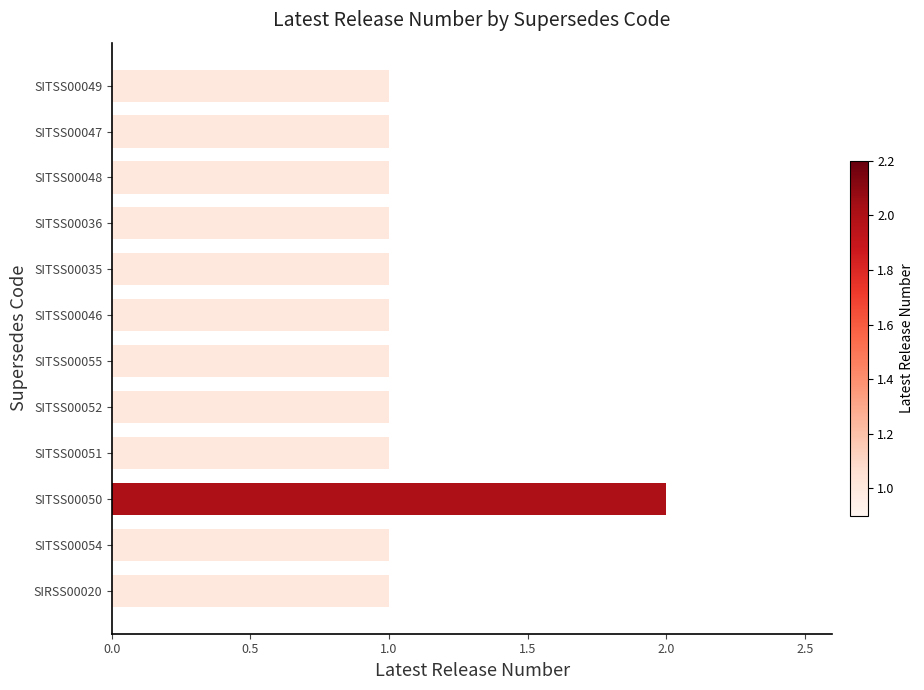

Which label corresponds to the largest value in the chart?

SITSS00050